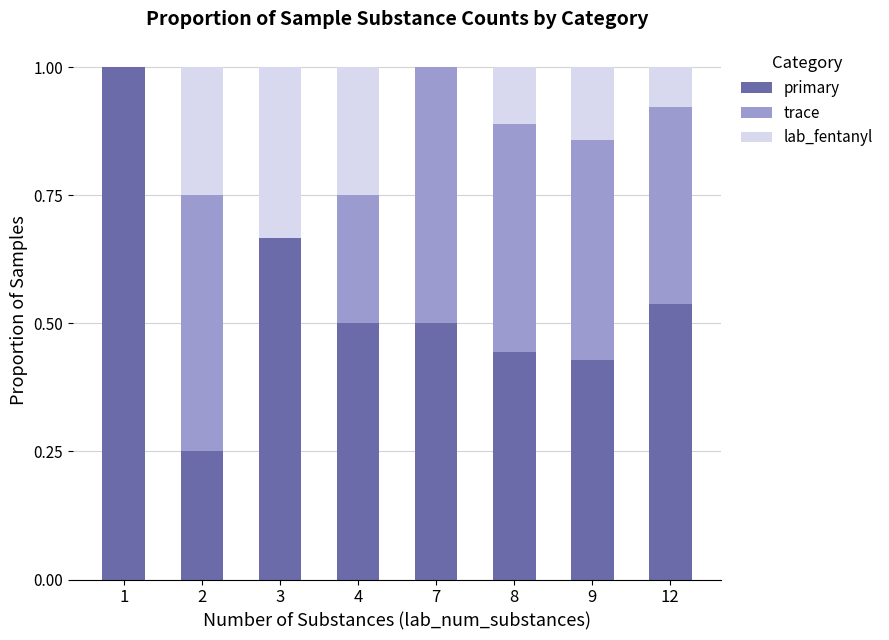

Are the bars horizontal?

No